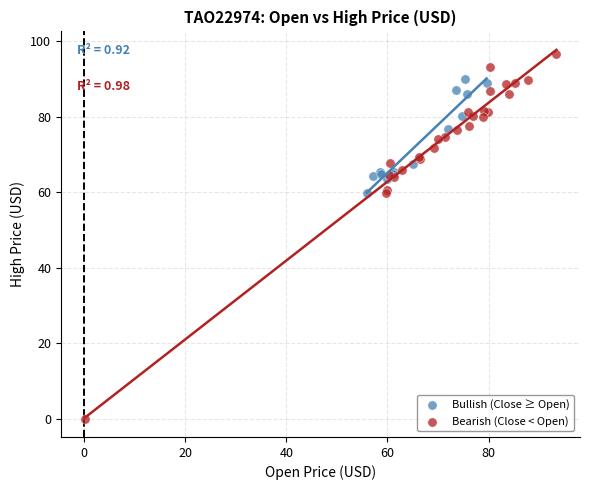

Which series has the largest Y range (max minus min)?

Bearish (Close < Open)